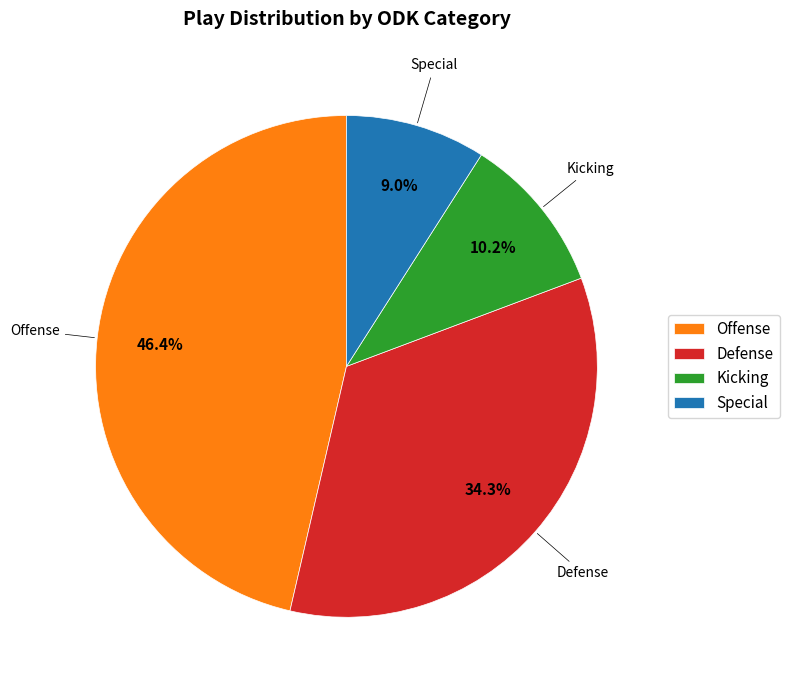

Which slice is the largest?

Offense